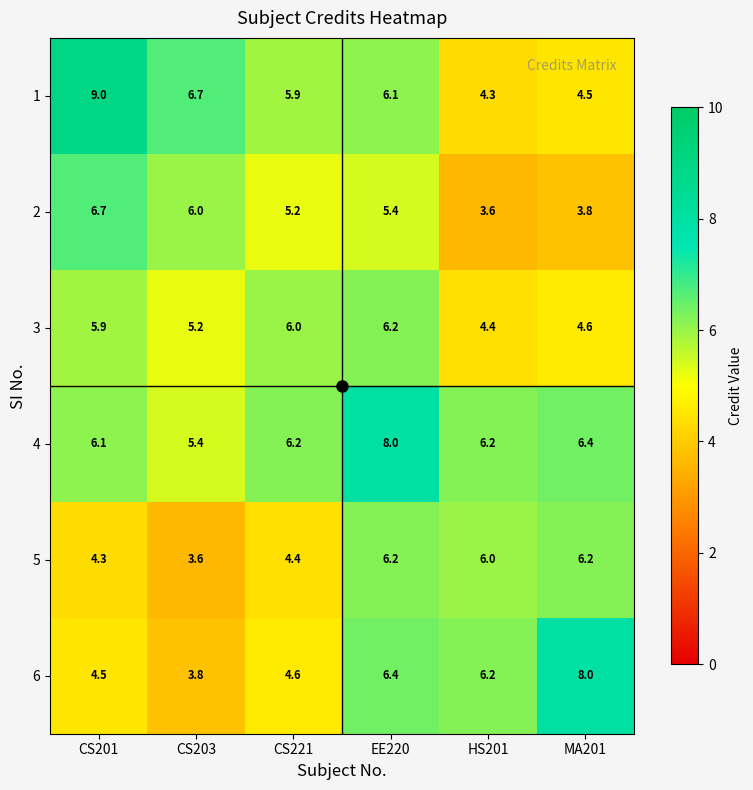

What is the average value of the 4 series?

6.4